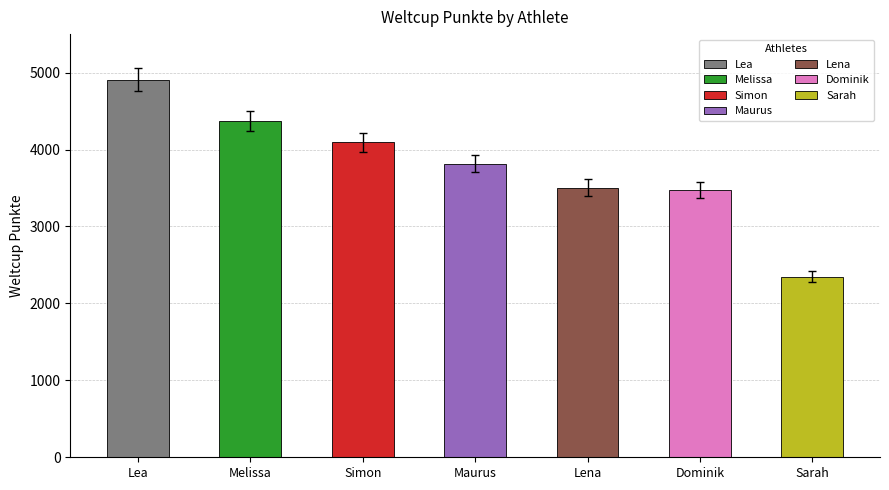

Rank the categories by value from highest to lowest.

Lea, Melissa, Simon, Maurus, Lena, Dominik, Sarah